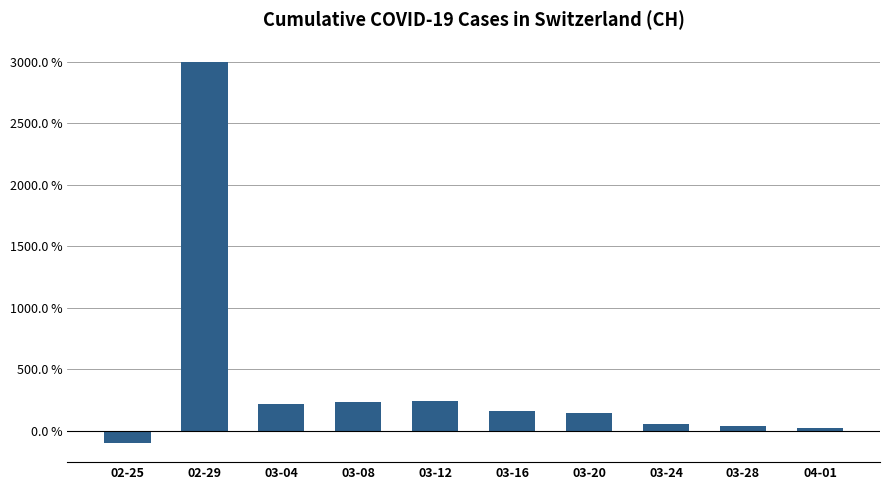

Which category has the lowest value across all series?

02-25